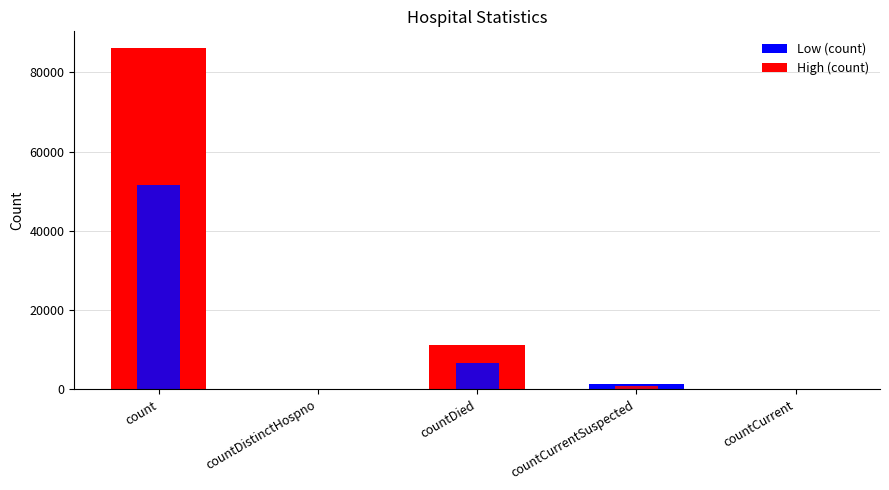

Where is col_1 (subset) nearest to the value 25804?

countDied